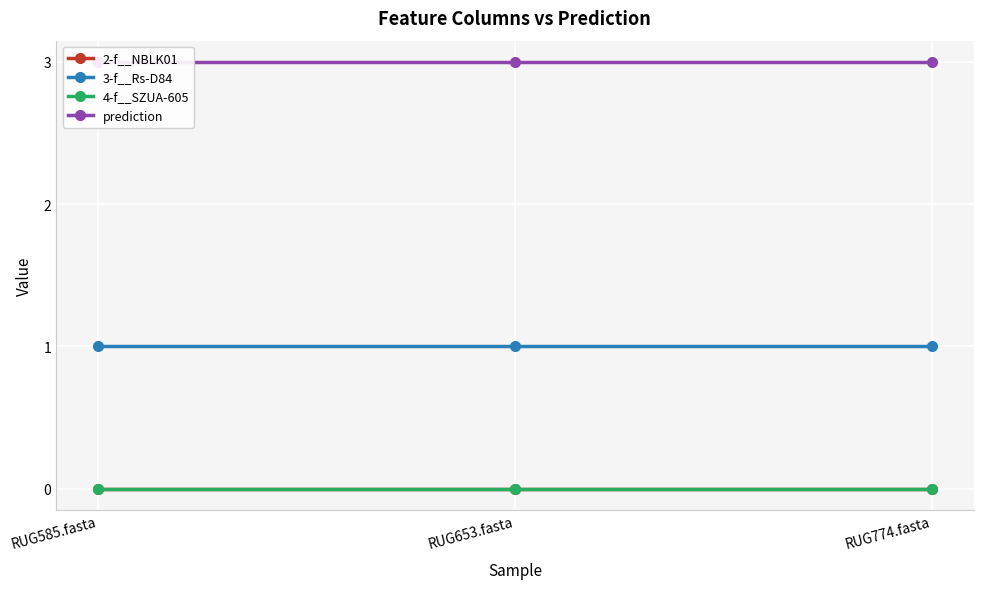

True or false: 3-f__Rs-D84 has a value of 0 at RUG653.fasta.

False